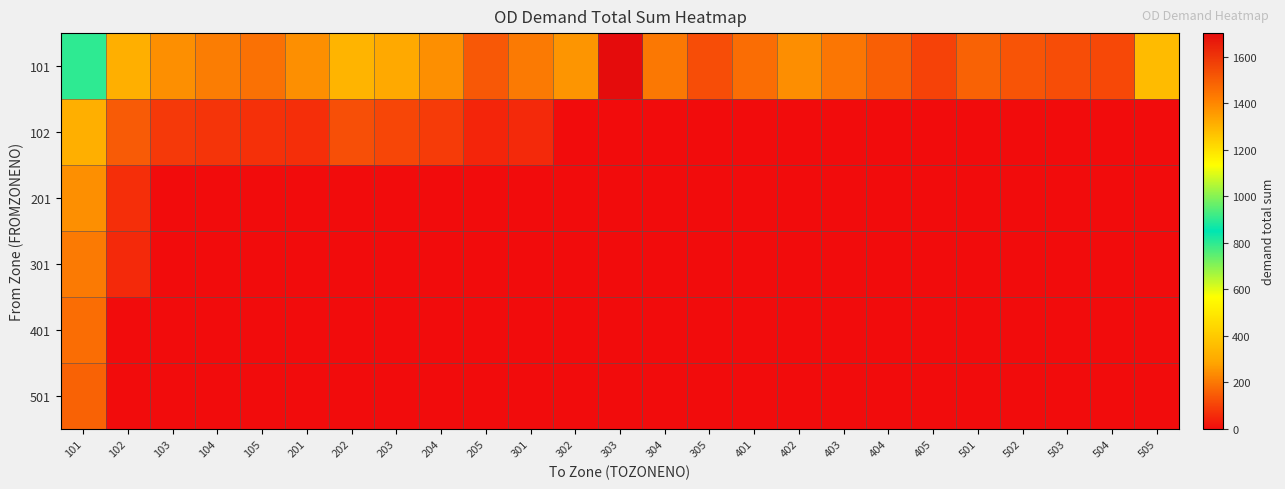

Reading left to right, extract all data points from this chart.

101: 101=800.0	102=312.7	103=244.8	104=211.0	105=188.3	201=243.0	202=331.1	203=298.8	204=243.7	205=139.7	301=206.0	302=254.0	303=1702.3	304=200.6	305=122.7	401=182.6	402=242.7	403=196.4	404=155.6	405=102.7	501=162.9	502=135.0	503=121.4	504=110.3	505=353.6
102: 101=312.7	102=148.6	103=86.3	104=75.5	105=67.7	201=65.5	202=123.4	203=106.7	204=87.9	205=47.7	301=53.6	302=0.0	303=0.0	304=0.0	305=0.0	401=0.0	402=0.0	403=0.0	404=0.0	405=0.0	501=0.0	502=0.0	503=0.0	504=0.0	505=0.0
201: 101=243.0	102=65.5	103=0.0	104=0.0	105=0.0	201=0.0	202=0.0	203=0.0	204=0.0	205=0.0	301=0.0	302=0.0	303=0.0	304=0.0	305=0.0	401=0.0	402=0.0	403=0.0	404=0.0	405=0.0	501=0.0	502=0.0	503=0.0	504=0.0	505=0.0
301: 101=206.0	102=53.6	103=0.0	104=0.0	105=0.0	201=0.0	202=0.0	203=0.0	204=0.0	205=0.0	301=0.0	302=0.0	303=0.0	304=0.0	305=0.0	401=0.0	402=0.0	403=0.0	404=0.0	405=0.0	501=0.0	502=0.0	503=0.0	504=0.0	505=0.0
401: 101=182.6	102=0.0	103=0.0	104=0.0	105=0.0	201=0.0	202=0.0	203=0.0	204=0.0	205=0.0	301=0.0	302=0.0	303=0.0	304=0.0	305=0.0	401=0.0	402=0.0	403=0.0	404=0.0	405=0.0	501=0.0	502=0.0	503=0.0	504=0.0	505=0.0
501: 101=162.9	102=0.0	103=0.0	104=0.0	105=0.0	201=0.0	202=0.0	203=0.0	204=0.0	205=0.0	301=0.0	302=0.0	303=0.0	304=0.0	305=0.0	401=0.0	402=0.0	403=0.0	404=0.0	405=0.0	501=0.0	502=0.0	503=0.0	504=0.0	505=0.0